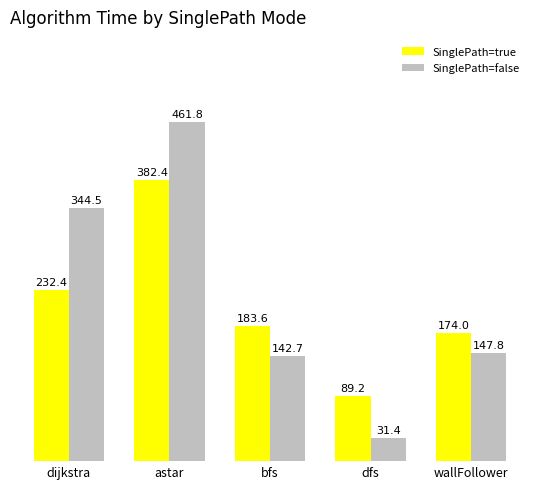

Is the value of SinglePath=true at wallFollower greater than the value of SinglePath=false at astar?

No